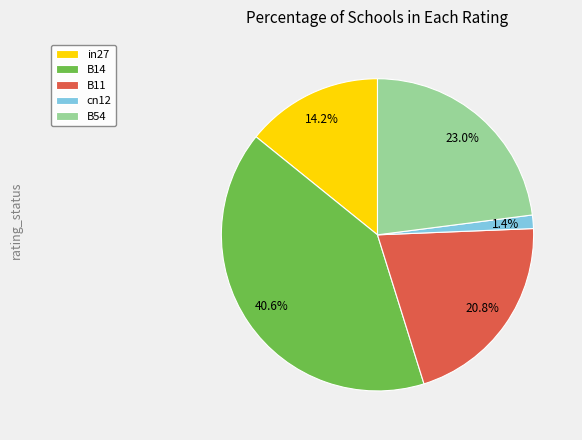

Which category has the smallest portion of the pie?

cn12